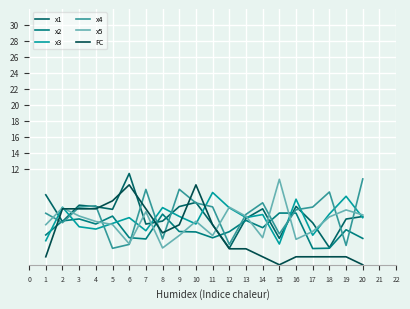

Is this an area chart (filled region under the line)?

No